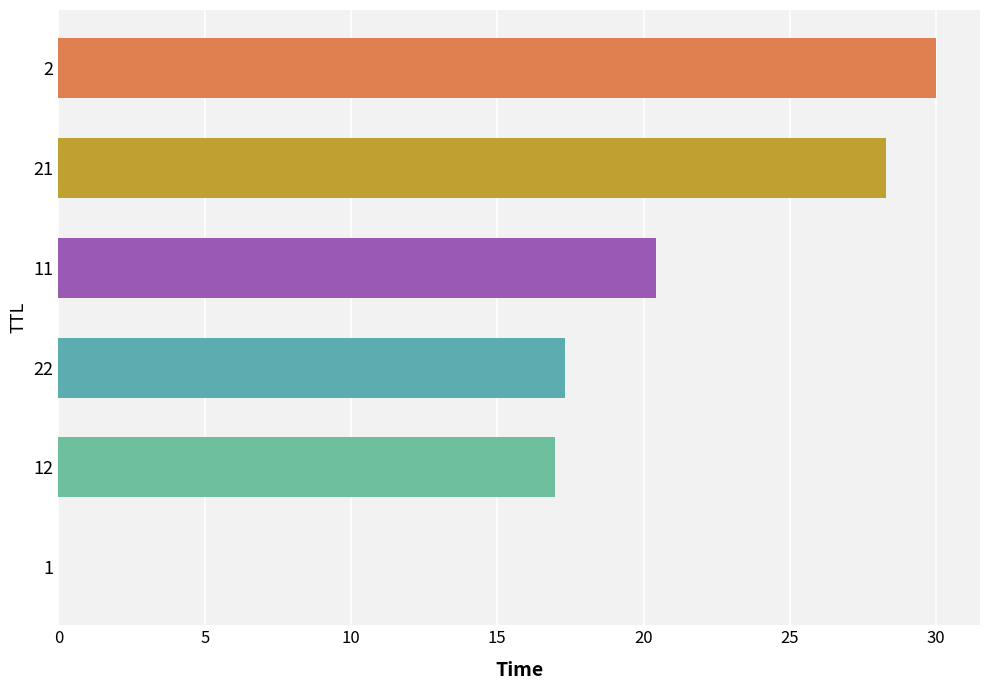

What is the greatest value displayed?

30.0